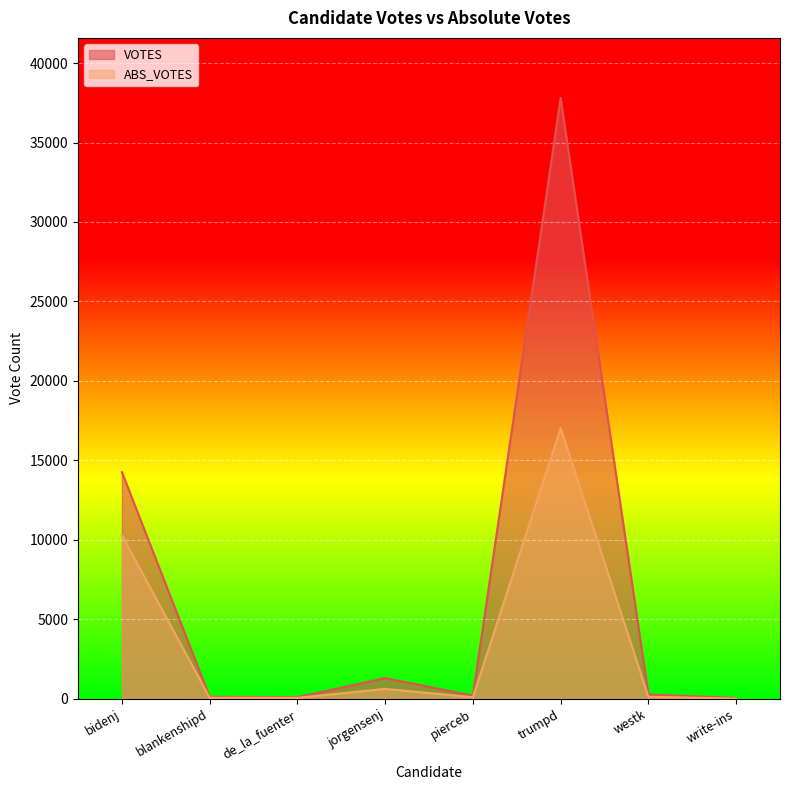

What is the label of the 5th point from the left?

pierceb